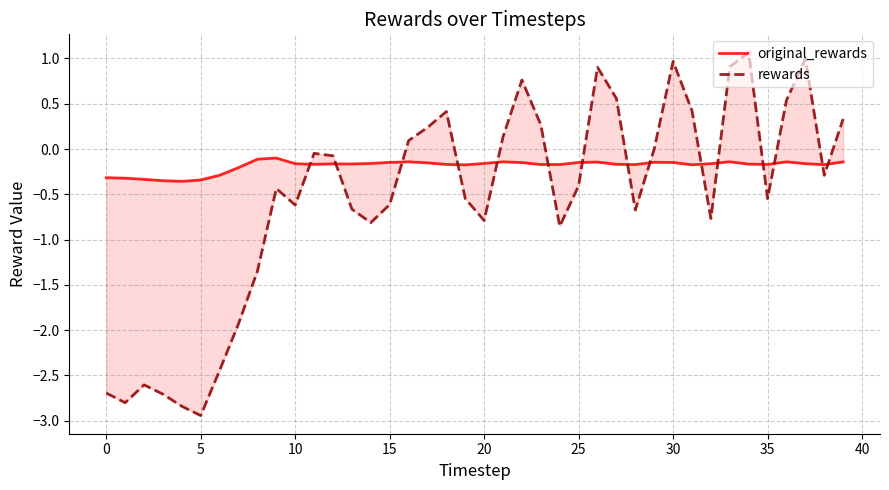

Does the chart have visible grid lines?

Yes